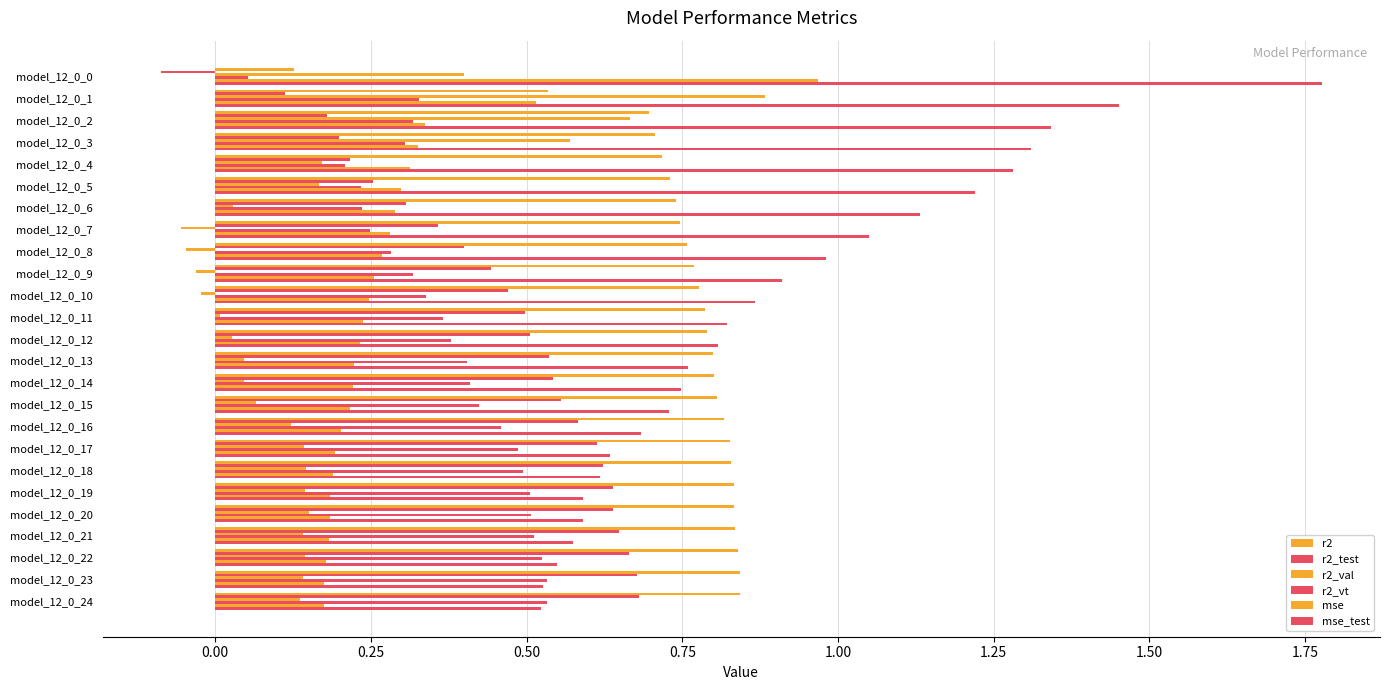

Count the number of categories in the chart.

25